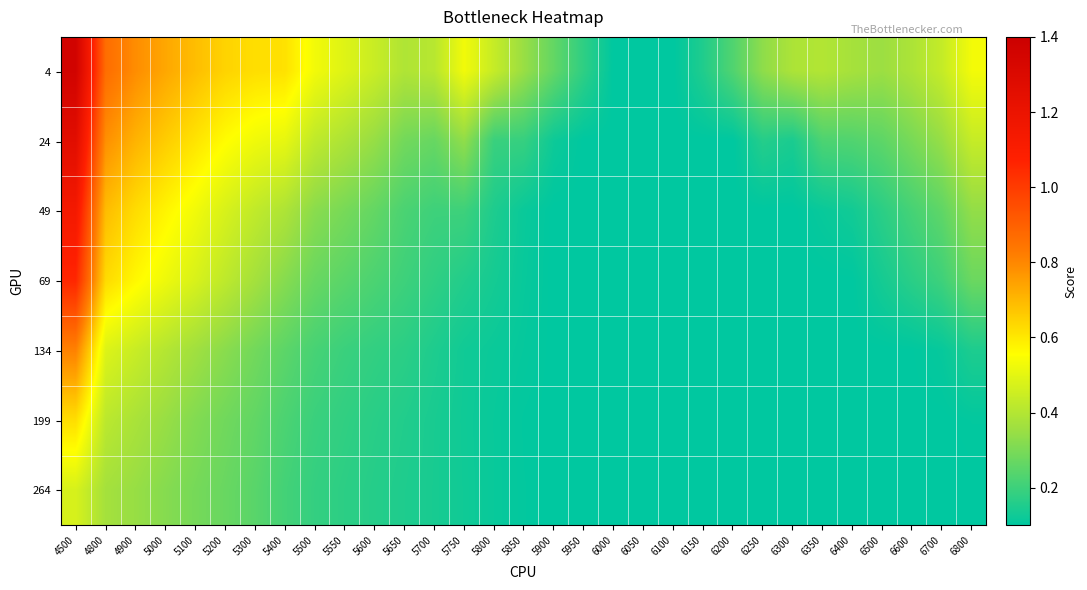

At which category is the sum across all series the highest?

4500